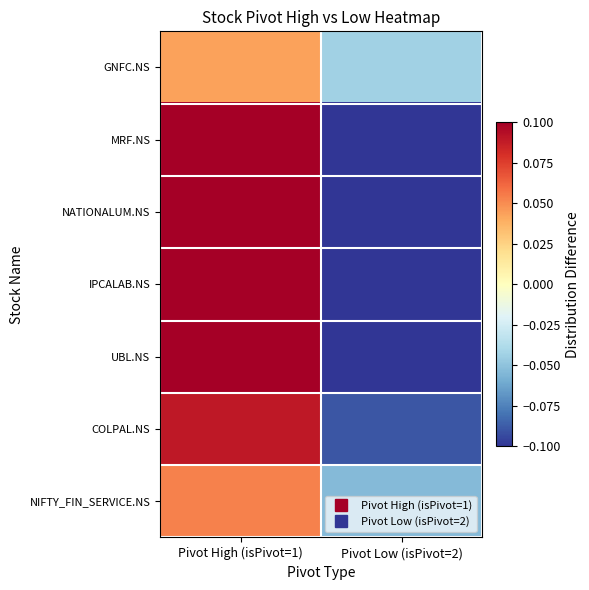

What is the difference between the highest and lowest values at Pivot High (isPivot=1)?

0.1